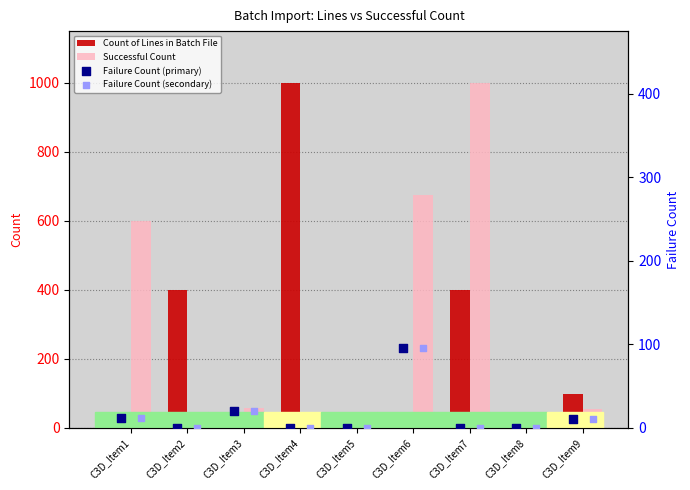

Which series reaches the minimum Y coordinate?

Failure Count (primary)